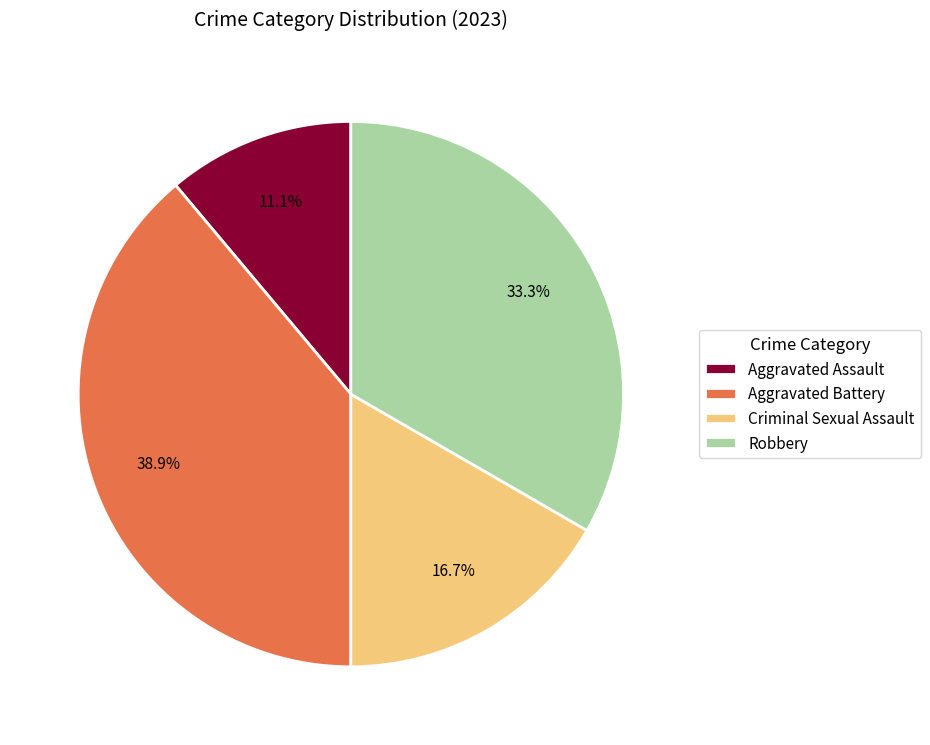

To the nearest percent, what percentage of the pie is Aggravated Assault?

11%